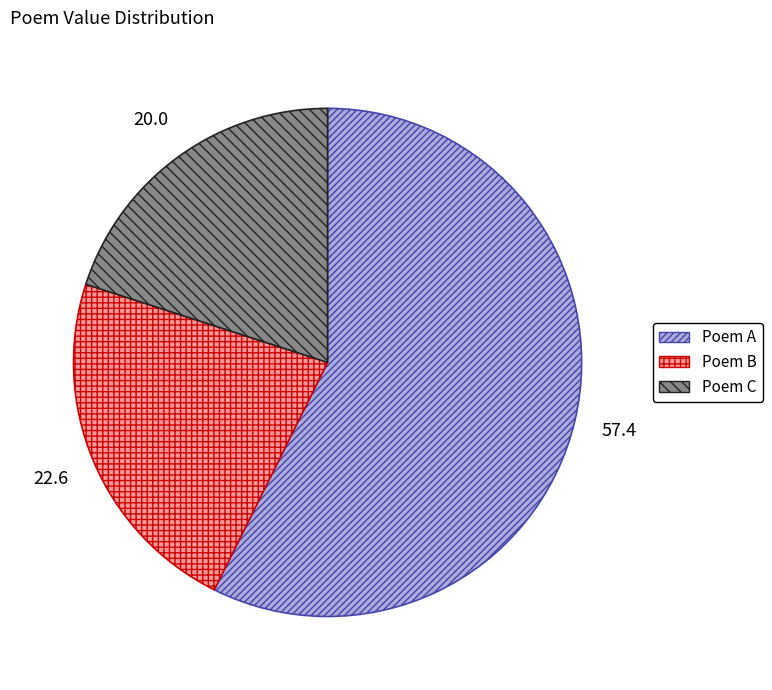

Approximately how many times larger is the value at Poem B compared to Poem A?

0.4